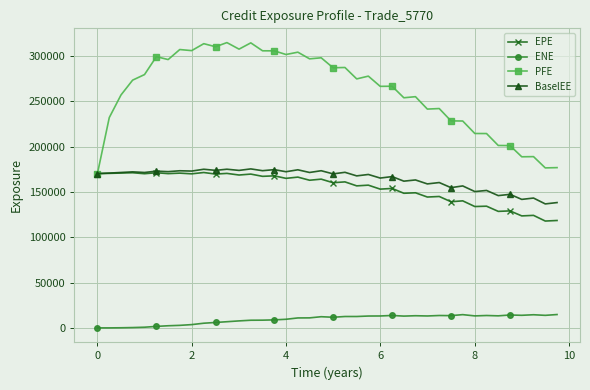

What is the minimum value for PFE?

170235.0